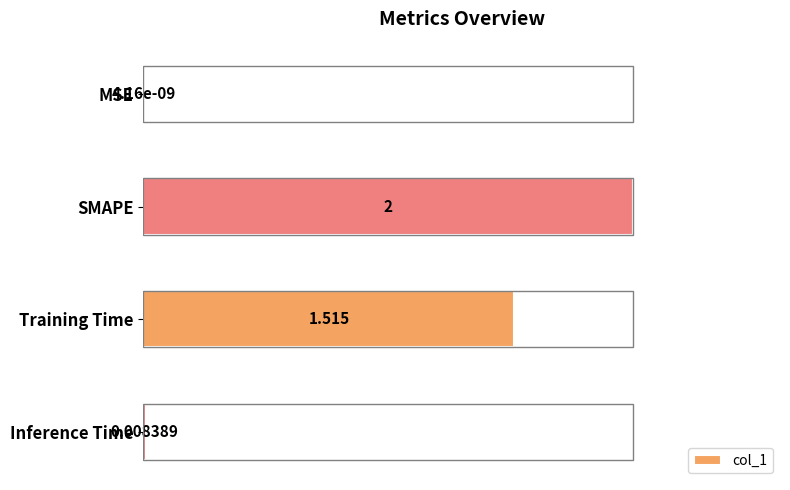

Between SMAPE and MSE, which is larger?

SMAPE